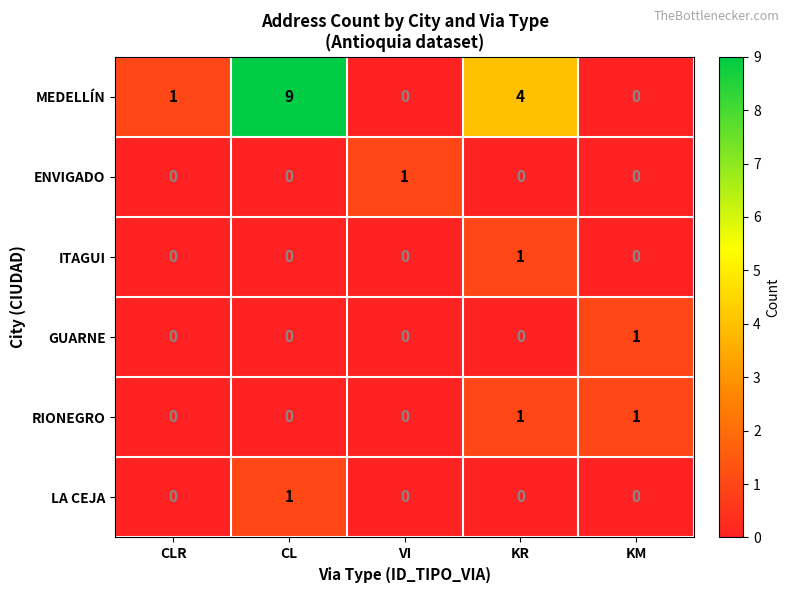

Which series has the widest spread of values?

MEDELLÍN